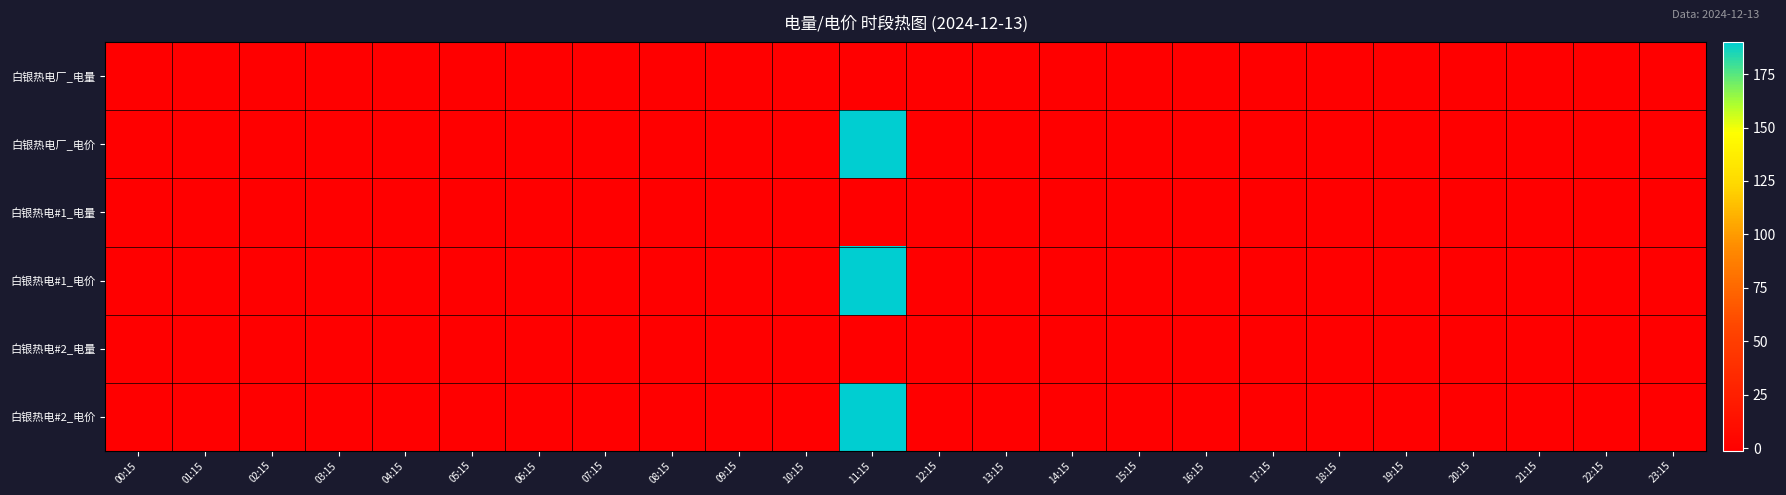

Reading right to left, what are all the values shown in this chart?

白银热电厂_电量: 23:15=0.0	22:15=0.0	21:15=0.0	20:15=0.0	19:15=0.0	18:15=0.0	17:15=0.0	16:15=0.0	15:15=0.0	14:15=0.0	13:15=0.0	12:15=0.0	11:15=-1.2	10:15=0.0	09:15=0.0	08:15=0.0	07:15=0.0	06:15=0.0	05:15=0.0	04:15=0.0	03:15=0.0	02:15=0.0	01:15=0.0	00:15=0.0
白银热电厂_电价: 23:15=0.0	22:15=0.0	21:15=0.0	20:15=0.0	19:15=0.0	18:15=0.0	17:15=0.0	16:15=0.0	15:15=0.0	14:15=0.0	13:15=0.0	12:15=0.0	11:15=189.9	10:15=0.0	09:15=0.0	08:15=0.0	07:15=0.0	06:15=0.0	05:15=0.0	04:15=0.0	03:15=0.0	02:15=0.0	01:15=0.0	00:15=0.0
白银热电#1_电量: 23:15=0.0	22:15=0.0	21:15=0.0	20:15=0.0	19:15=0.0	18:15=0.0	17:15=0.0	16:15=0.0	15:15=0.0	14:15=0.0	13:15=0.0	12:15=0.0	11:15=-0.6	10:15=0.0	09:15=0.0	08:15=0.0	07:15=0.0	06:15=0.0	05:15=0.0	04:15=0.0	03:15=0.0	02:15=0.0	01:15=0.0	00:15=0.0
白银热电#1_电价: 23:15=0.0	22:15=0.0	21:15=0.0	20:15=0.0	19:15=0.0	18:15=0.0	17:15=0.0	16:15=0.0	15:15=0.0	14:15=0.0	13:15=0.0	12:15=0.0	11:15=189.9	10:15=0.0	09:15=0.0	08:15=0.0	07:15=0.0	06:15=0.0	05:15=0.0	04:15=0.0	03:15=0.0	02:15=0.0	01:15=0.0	00:15=0.0
白银热电#2_电量: 23:15=0.0	22:15=0.0	21:15=0.0	20:15=0.0	19:15=0.0	18:15=0.0	17:15=0.0	16:15=0.0	15:15=0.0	14:15=0.0	13:15=0.0	12:15=0.0	11:15=-0.6	10:15=0.0	09:15=0.0	08:15=0.0	07:15=0.0	06:15=0.0	05:15=0.0	04:15=0.0	03:15=0.0	02:15=0.0	01:15=0.0	00:15=0.0
白银热电#2_电价: 23:15=0.0	22:15=0.0	21:15=0.0	20:15=0.0	19:15=0.0	18:15=0.0	17:15=0.0	16:15=0.0	15:15=0.0	14:15=0.0	13:15=0.0	12:15=0.0	11:15=189.9	10:15=0.0	09:15=0.0	08:15=0.0	07:15=0.0	06:15=0.0	05:15=0.0	04:15=0.0	03:15=0.0	02:15=0.0	01:15=0.0	00:15=0.0